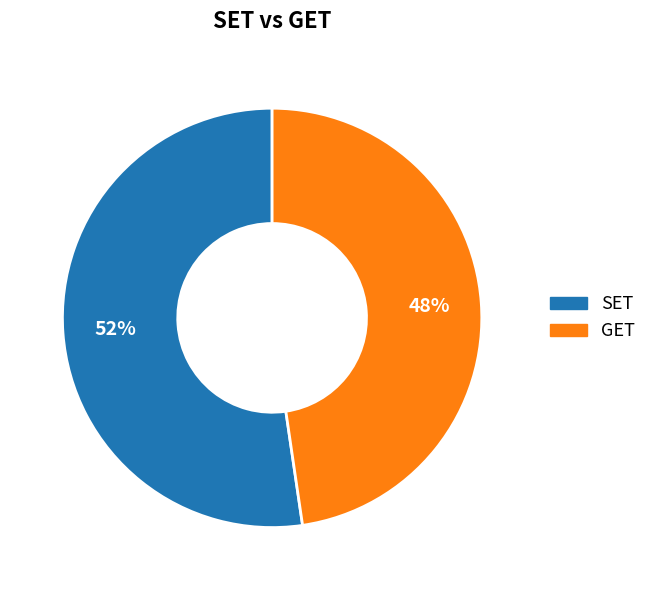

Does SET represent more than half of the total?

Yes